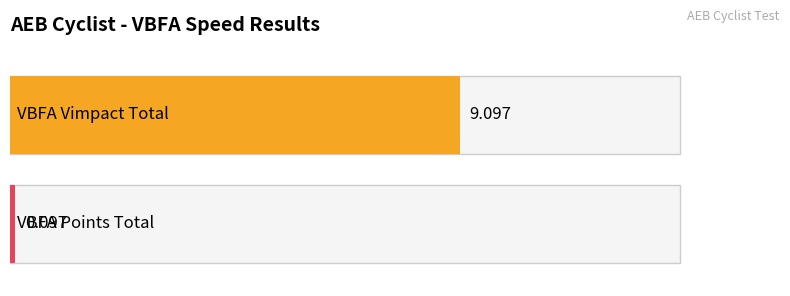

Rank the series by their average value, from highest to lowest.

VBFA, Points